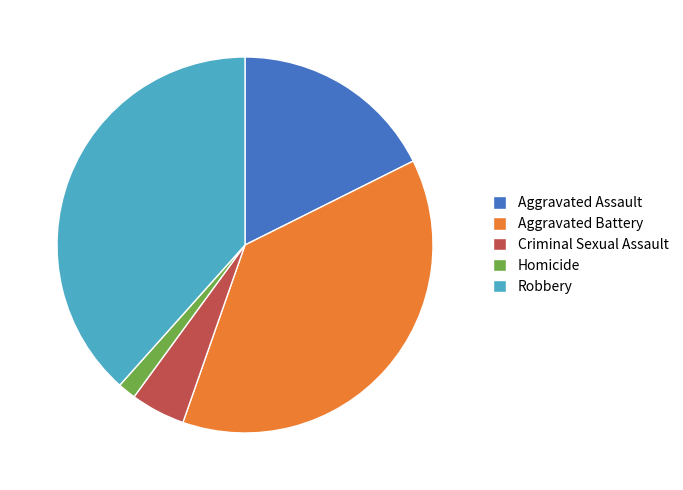

Does Robbery account for over 50% of the chart?

No